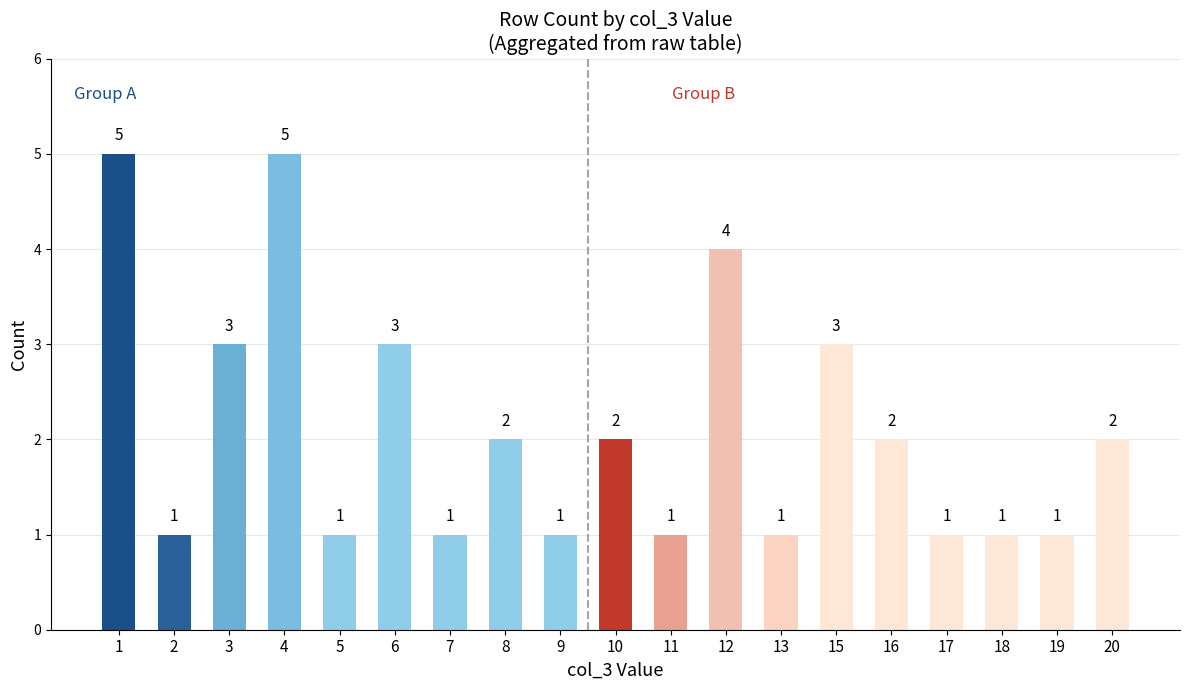

How many categories are shown in the chart?

19